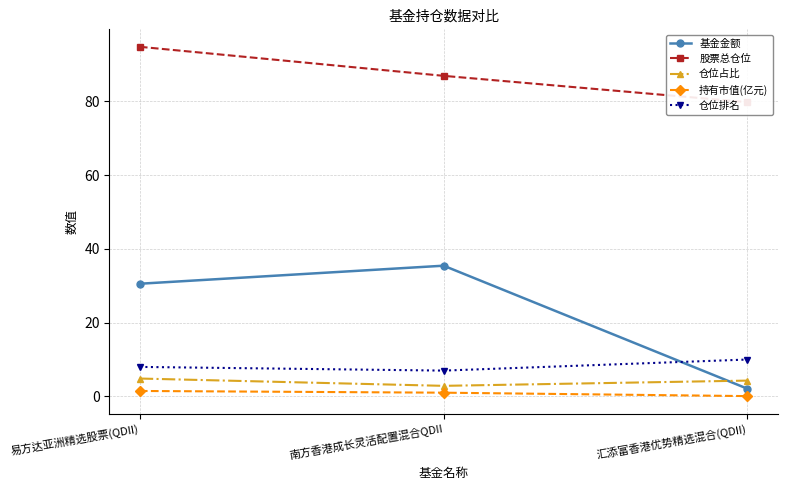

Read the 仓位占比 value at 易方达亚洲精选股票(QDII).

4.8